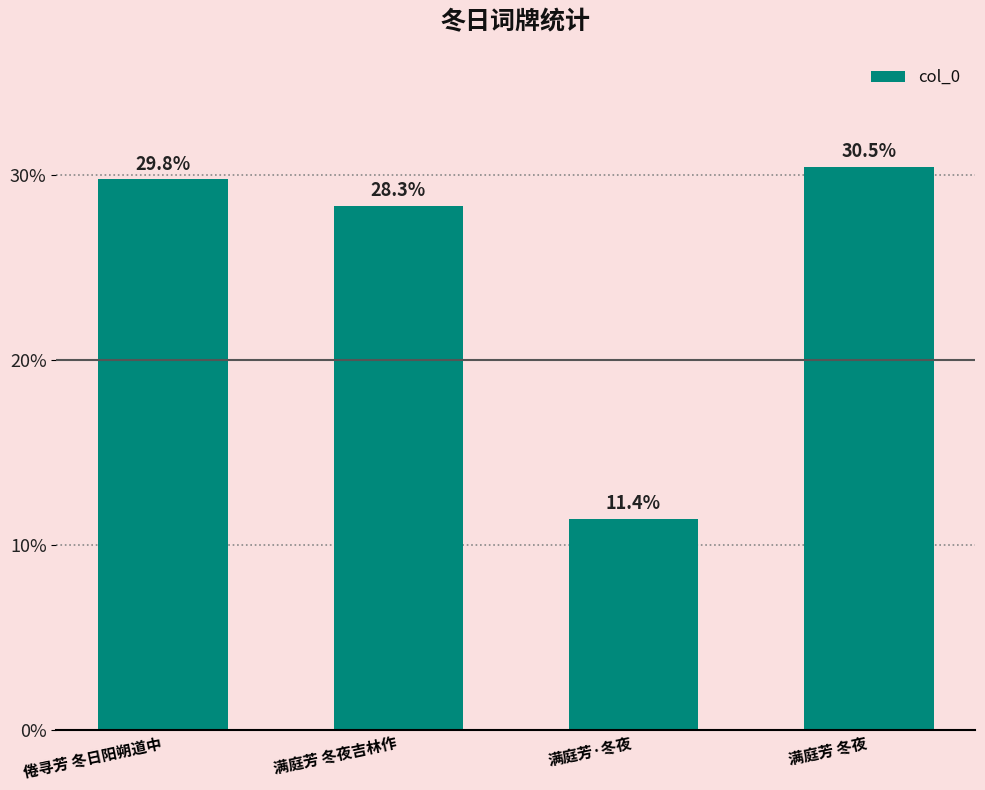

The value at 满庭芳·冬夜 is 11.4. True or false?

True